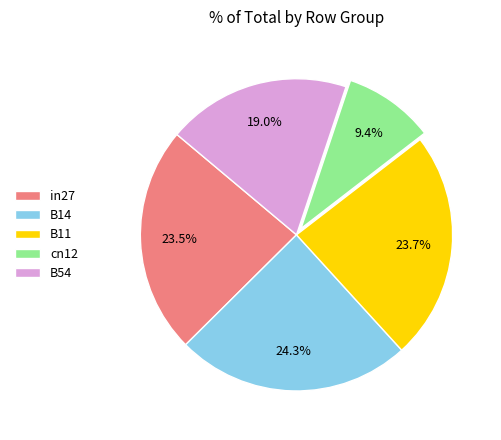

Between B14 and B54, which is larger?

B14